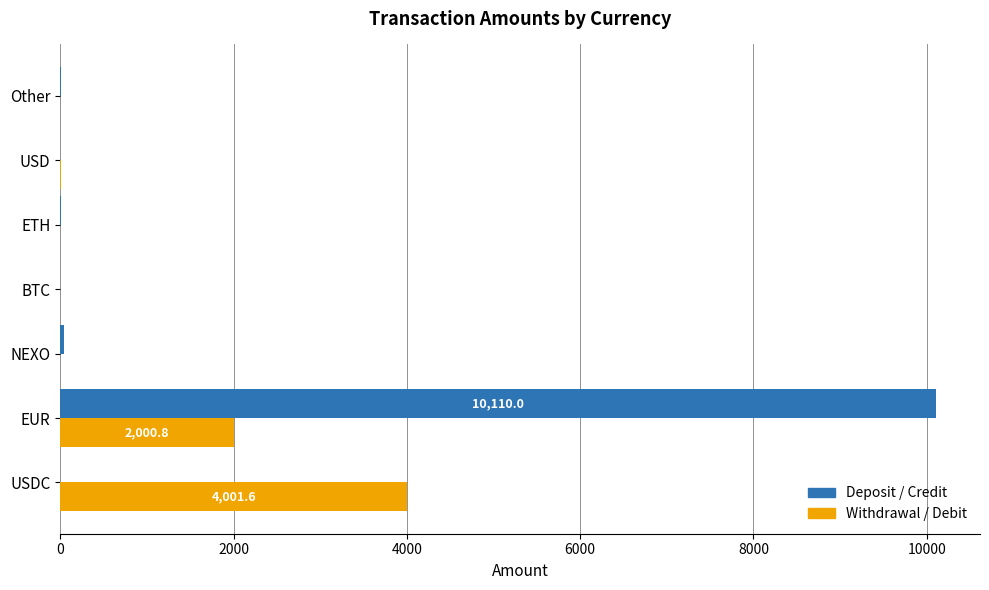

What is the sum of all Deposit / Credit values?

10175.9